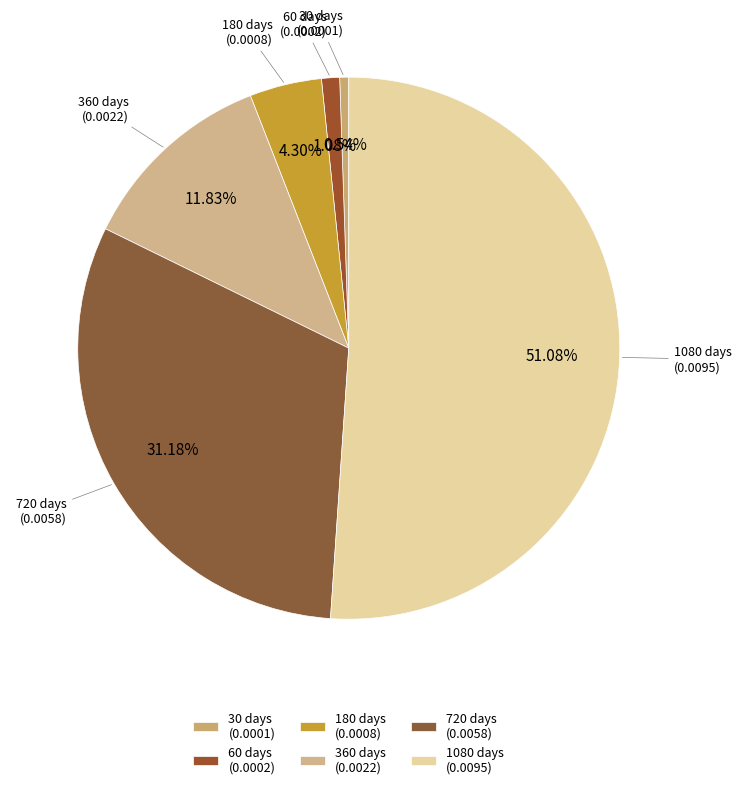

To the nearest percent, what is the average slice percentage?

17%